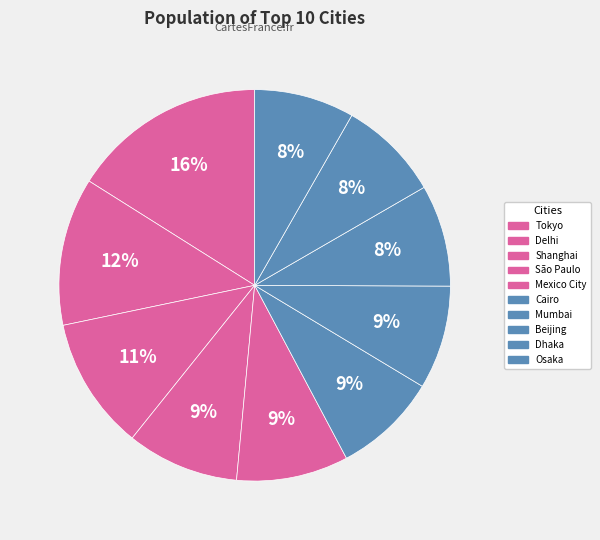

What percentage is NOT represented by Cairo?

91.4%